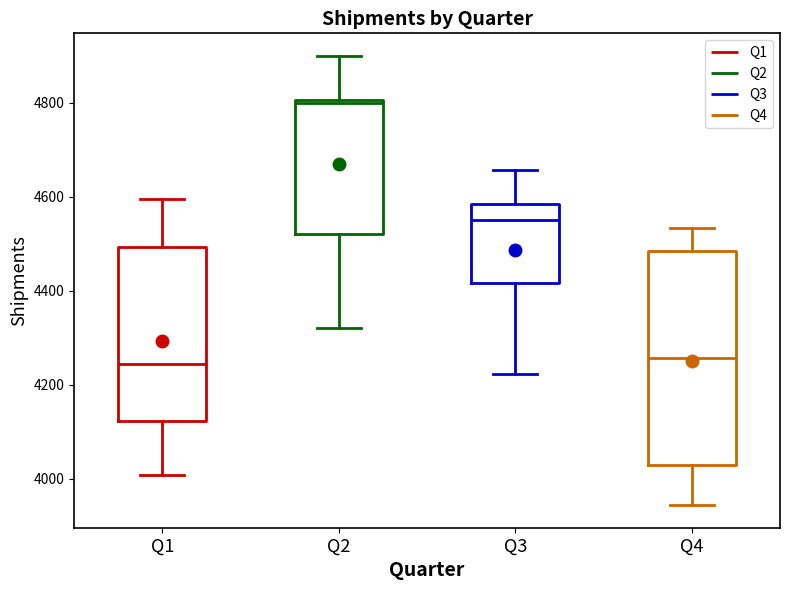

Comparing the boxes themselves (not the whiskers), which one is the tallest?

Q4